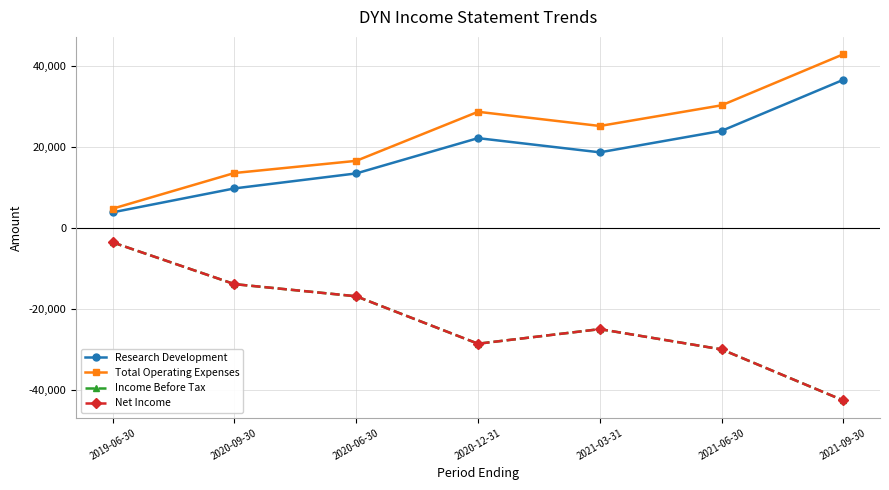

Is this an area chart (filled region under the line)?

No